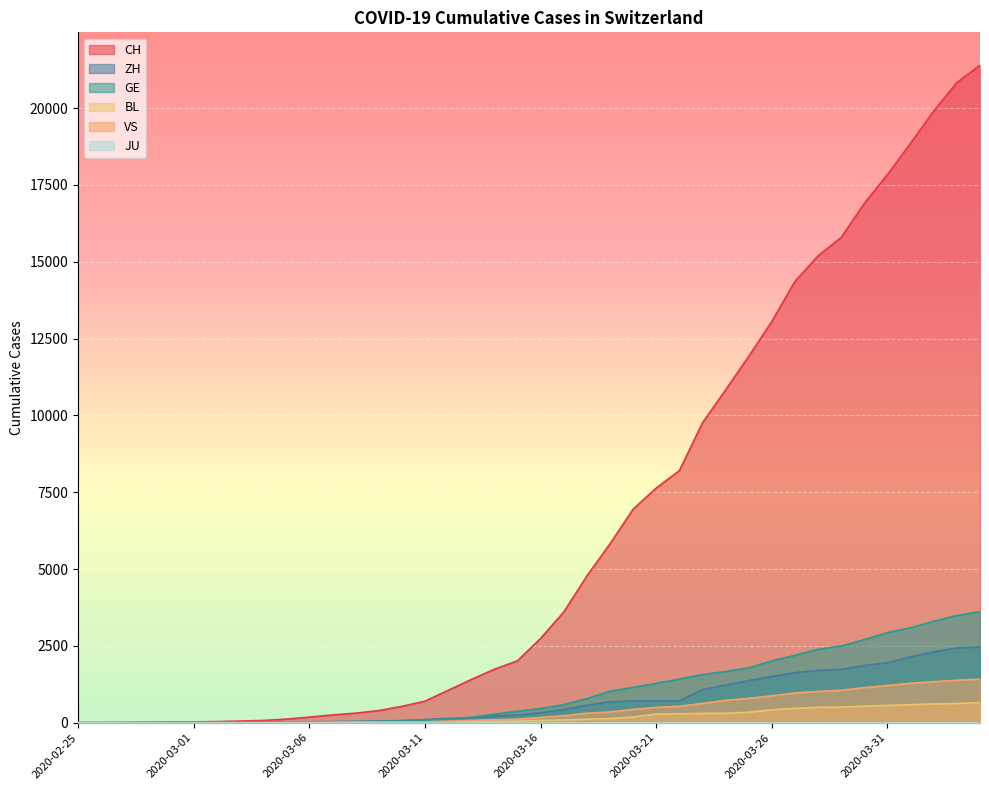

What is the value of the VS point at the 13th from the left?

12